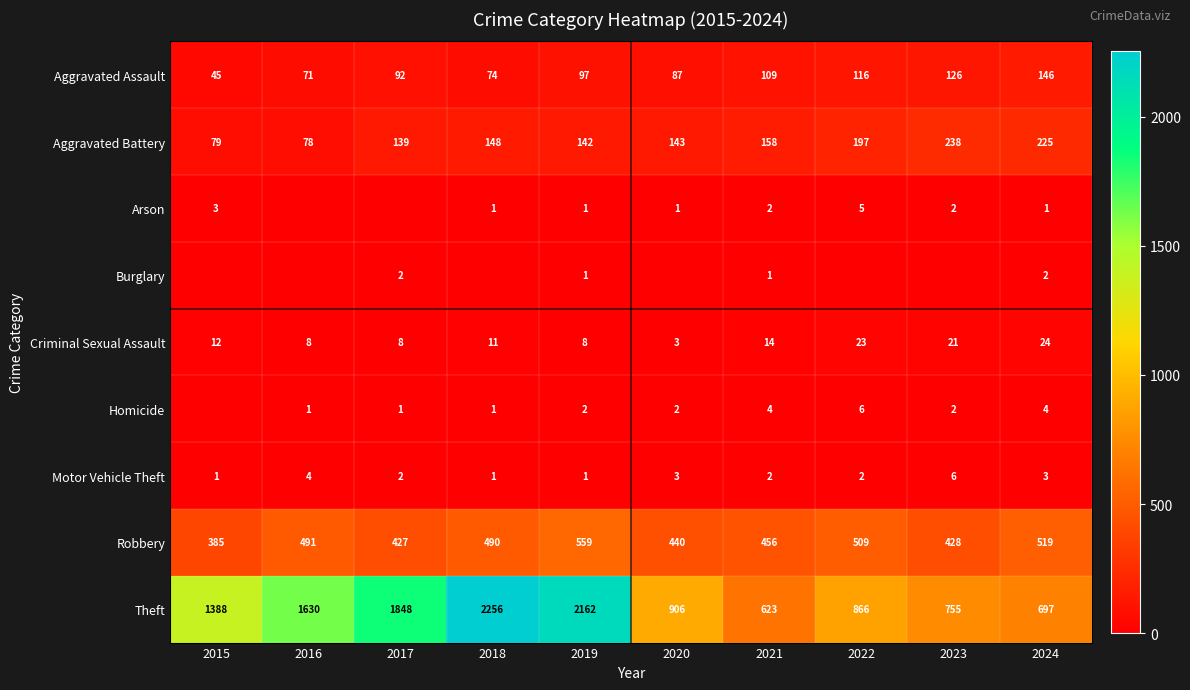

Rank the categories by Aggravated Assault value from highest to lowest.

2024, 2023, 2022, 2021, 2019, 2017, 2020, 2018, 2016, 2015